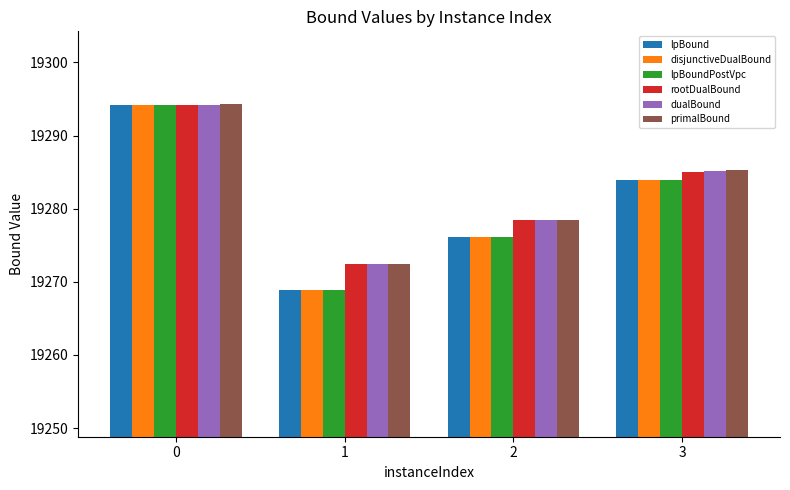

The value of lpBound at 2 is 19276.1. True or false?

True